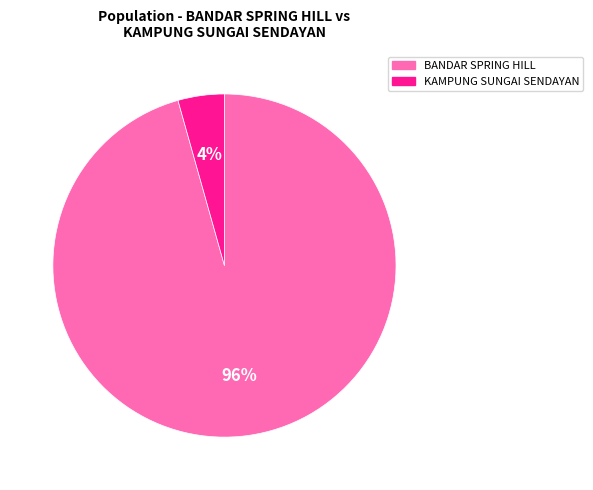

Is KAMPUNG SUNGAI SENDAYAN the majority of the pie?

No